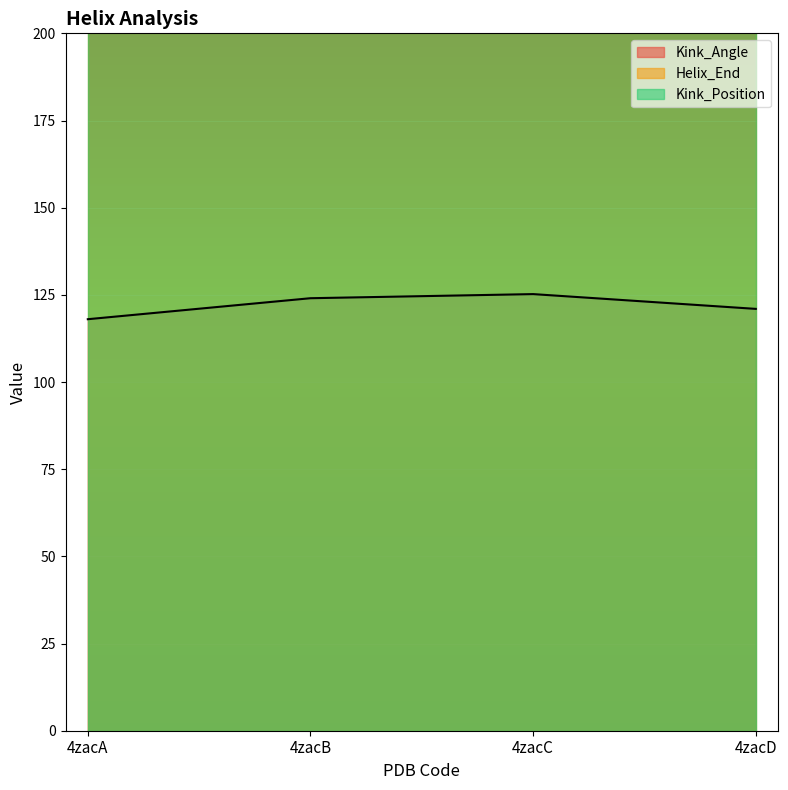

True or false: Helix_End and Kink_Position intersect in this chart.

False